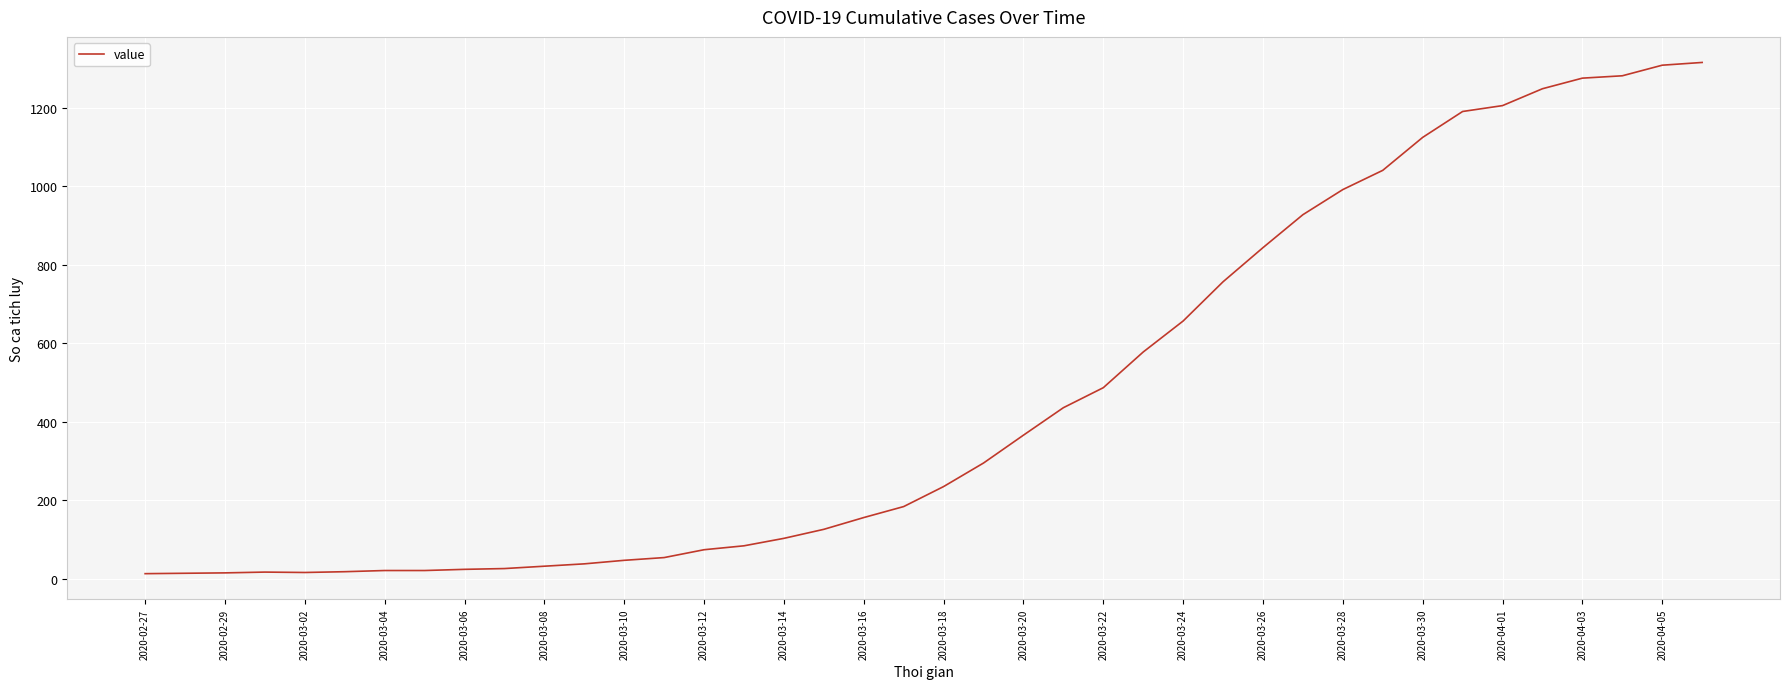

What is the difference between the maximum and minimum values?

1303